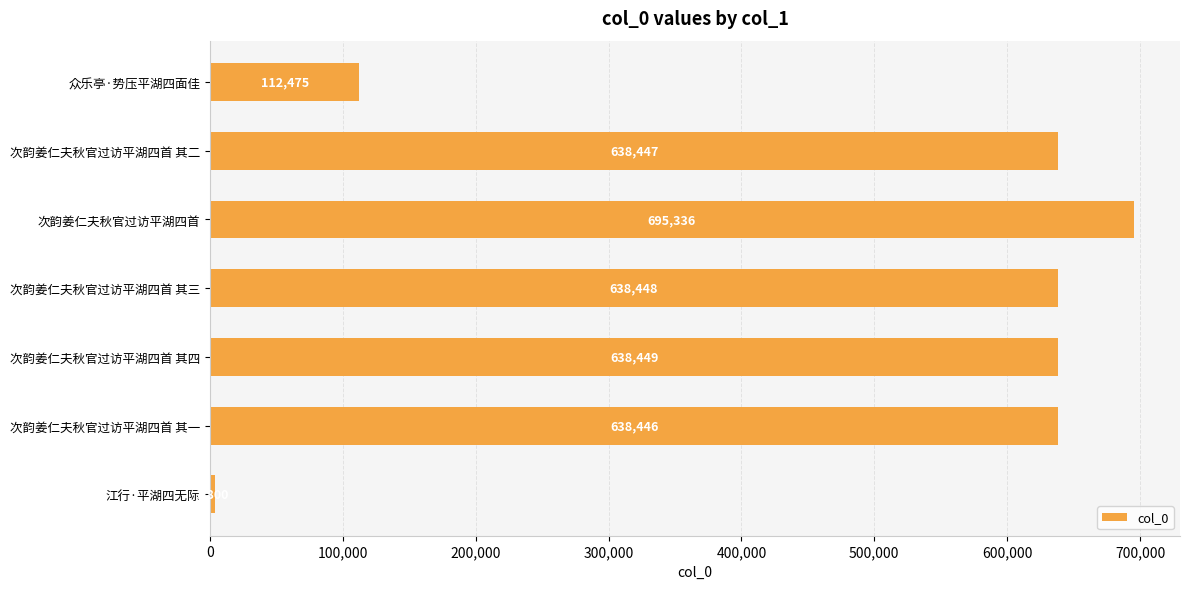

Count the number of categories in the chart.

7